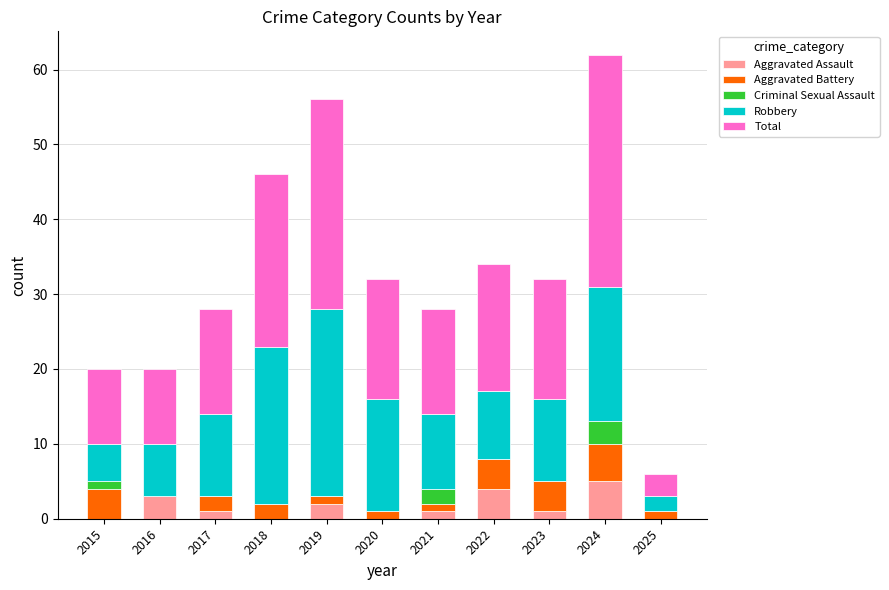

What is the approximate value of Aggravated Assault at 2024?

5